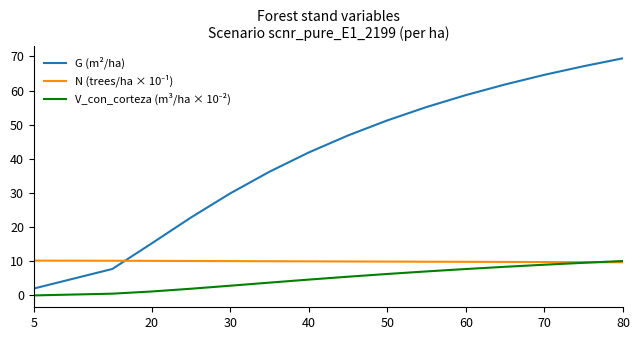

What is the maximum value shown in the chart?

69.4